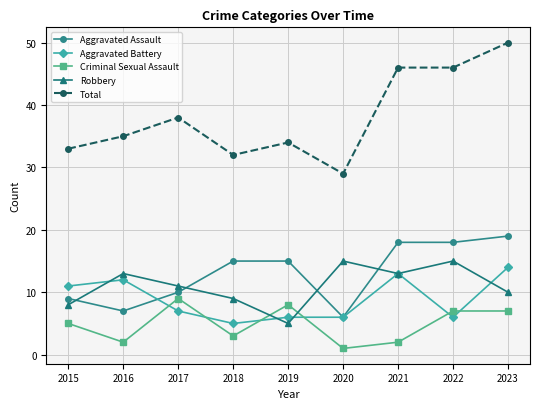

Reading right to left, what are all the values shown in this chart?

Aggravated Assault: 2023=19	2022=18	2021=18	2020=6	2019=15	2018=15	2017=10	2016=7	2015=9
Aggravated Battery: 2023=14	2022=6	2021=13	2020=6	2019=6	2018=5	2017=7	2016=12	2015=11
Criminal Sexual Assault: 2023=7	2022=7	2021=2	2020=1	2019=8	2018=3	2017=9	2016=2	2015=5
Robbery: 2023=10	2022=15	2021=13	2020=15	2019=5	2018=9	2017=11	2016=13	2015=8
Total: 2023=50	2022=46	2021=46	2020=29	2019=34	2018=32	2017=38	2016=35	2015=33